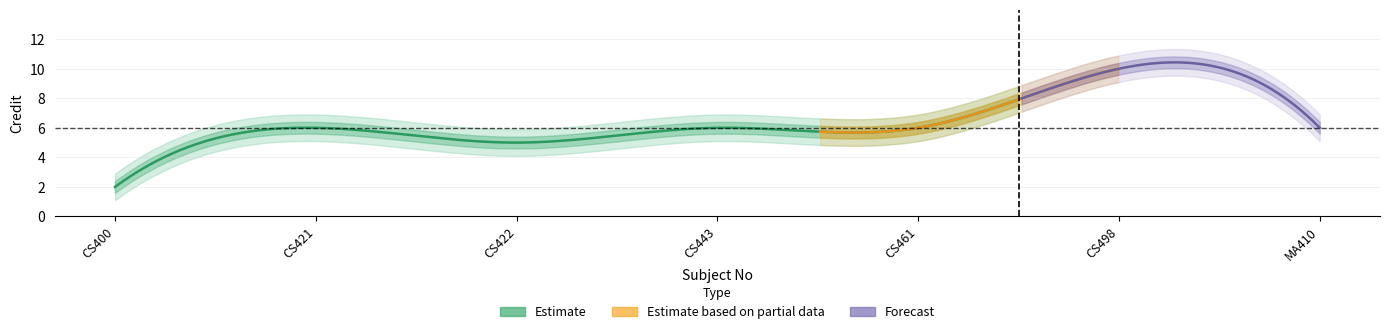

List the labels in order of value, largest first.

6, 2, 4, 5, 7, 3, 1